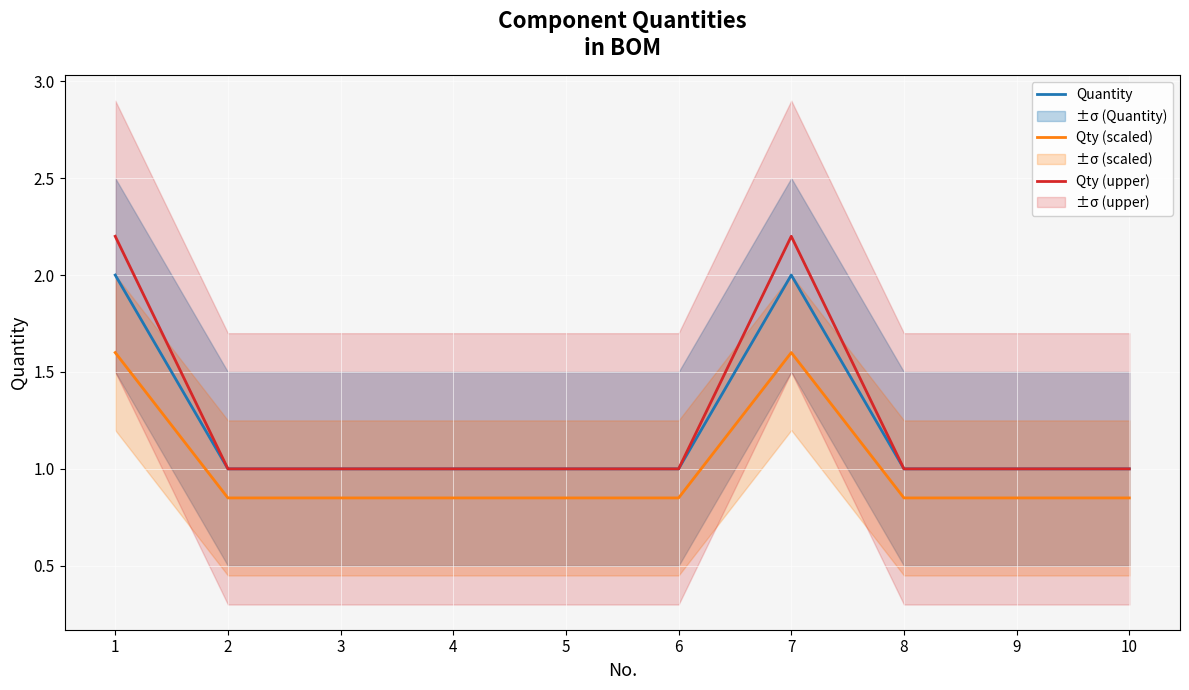

Where is the first local maximum for Qty (upper)?

7